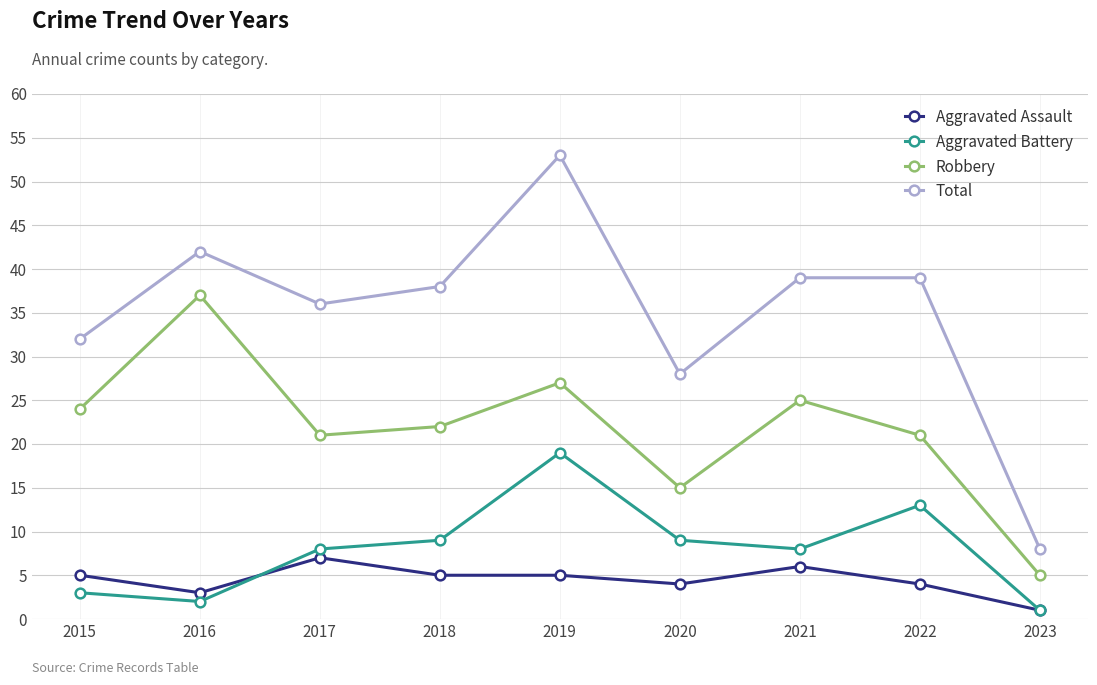

Rank the series at 2018 from lowest to highest value.

Aggravated Assault, Aggravated Battery, Robbery, Total